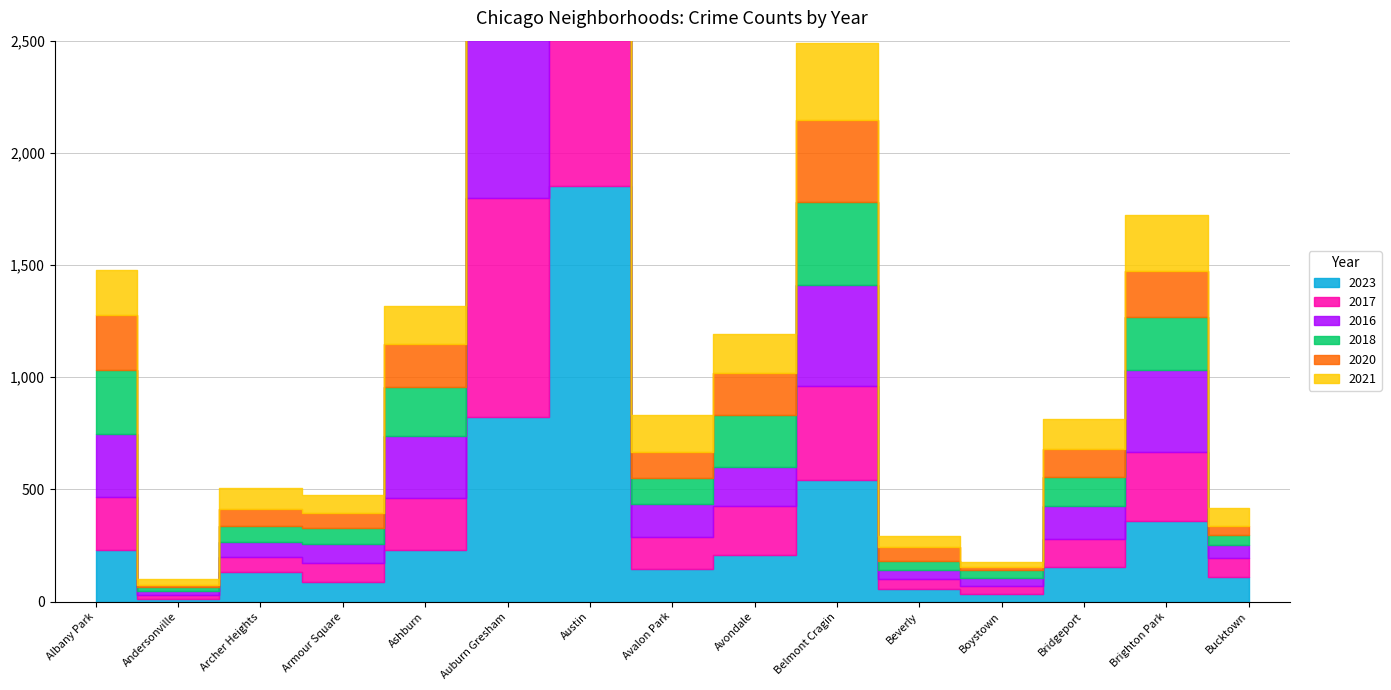

Reading left to right, list all the values displayed in this chart.

2023: Albany Park=232	Andersonville=11	Archer Heights=132	Armour Square=87	Ashburn=228	Auburn Gresham=823	Austin=1853	Avalon Park=144	Avondale=208	Belmont Cragin=540	Beverly=56	Boystown=35	Bridgeport=153	Brighton Park=358	Bucktown=111
2017: Albany Park=235	Andersonville=17	Archer Heights=69	Armour Square=87	Ashburn=233	Auburn Gresham=978	Austin=1972	Avalon Park=142	Avondale=218	Belmont Cragin=420	Beverly=46	Boystown=33	Bridgeport=128	Brighton Park=309	Bucktown=85
2016: Albany Park=282	Andersonville=20	Archer Heights=65	Armour Square=83	Ashburn=276	Auburn Gresham=983	Austin=2086	Avalon Park=151	Avondale=172	Belmont Cragin=451	Beverly=40	Boystown=39	Bridgeport=147	Brighton Park=363	Bucktown=55
2018: Albany Park=281	Andersonville=19	Archer Heights=69	Armour Square=69	Ashburn=218	Auburn Gresham=898	Austin=1912	Avalon Park=115	Avondale=233	Belmont Cragin=369	Beverly=41	Boystown=34	Bridgeport=129	Brighton Park=240	Bucktown=47
2020: Albany Park=246	Andersonville=8	Archer Heights=78	Armour Square=70	Ashburn=193	Auburn Gresham=708	Austin=1959	Avalon Park=113	Avondale=188	Belmont Cragin=365	Beverly=62	Boystown=14	Bridgeport=124	Brighton Park=203	Bucktown=41
2021: Albany Park=203	Andersonville=25	Archer Heights=94	Armour Square=79	Ashburn=171	Auburn Gresham=811	Austin=1695	Avalon Park=168	Avondale=174	Belmont Cragin=346	Beverly=49	Boystown=21	Bridgeport=134	Brighton Park=251	Bucktown=77